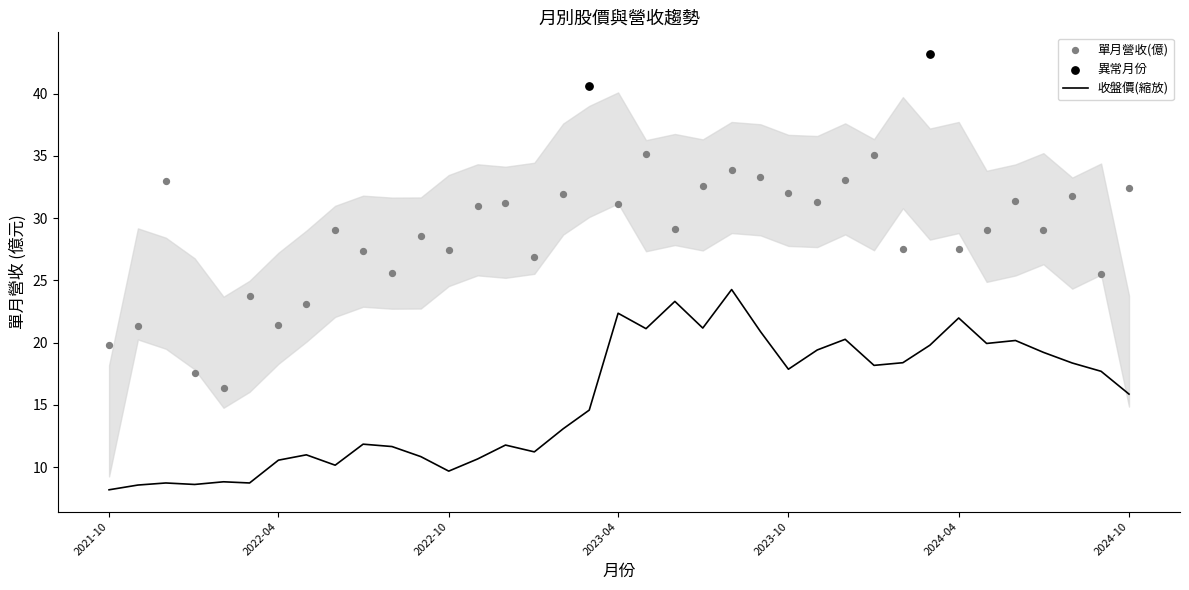

At how many categories does at least one series exceed 39?

2